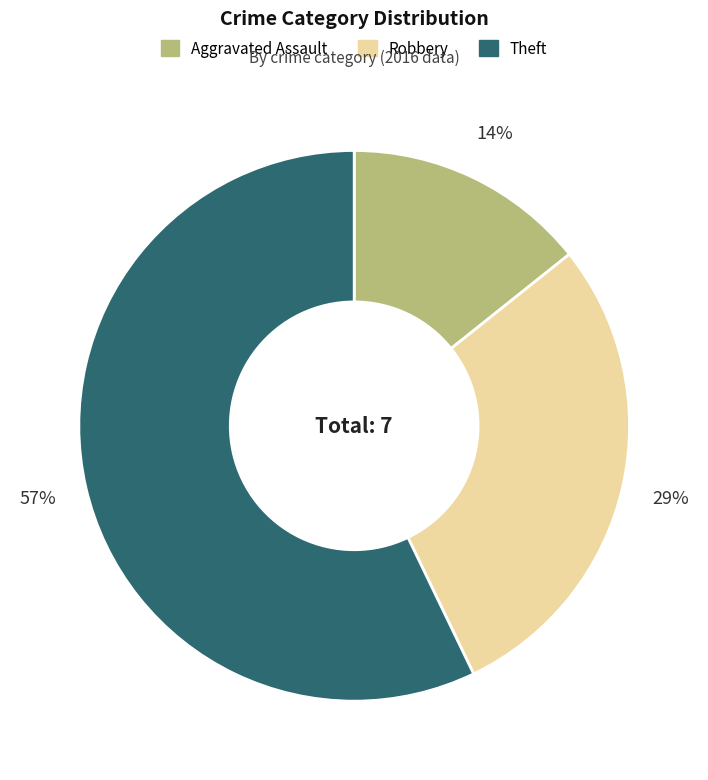

To the nearest percent, what is the difference between the largest and smallest slice percentages?

43%